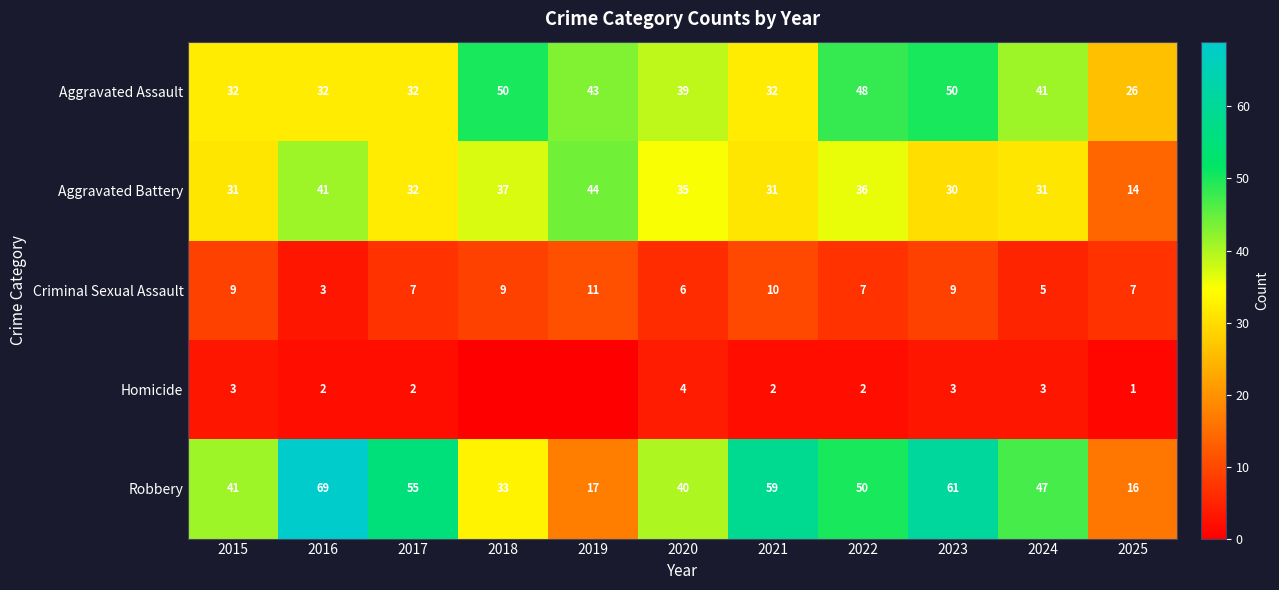

What is the greatest value displayed?

69